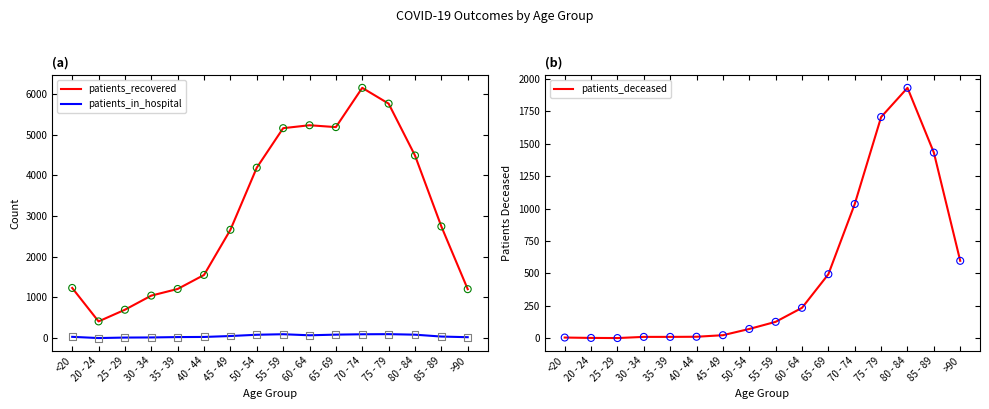

At which category is the sum across all series the highest?

75 - 79